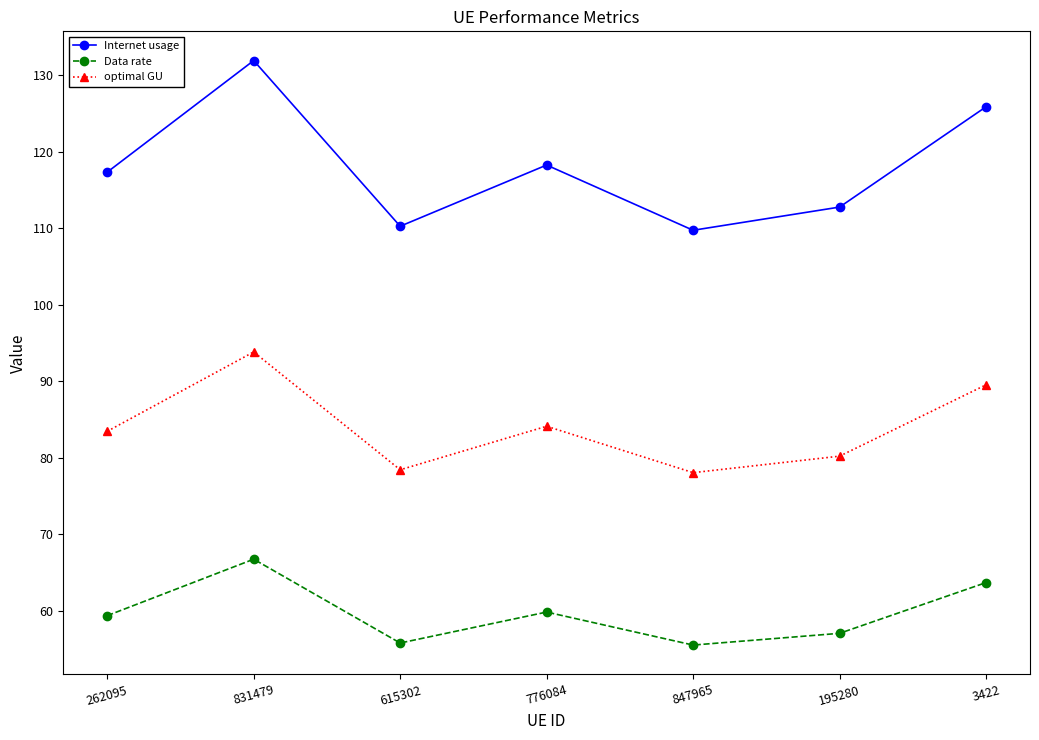

What is the label of the 4th point from the left?

776084